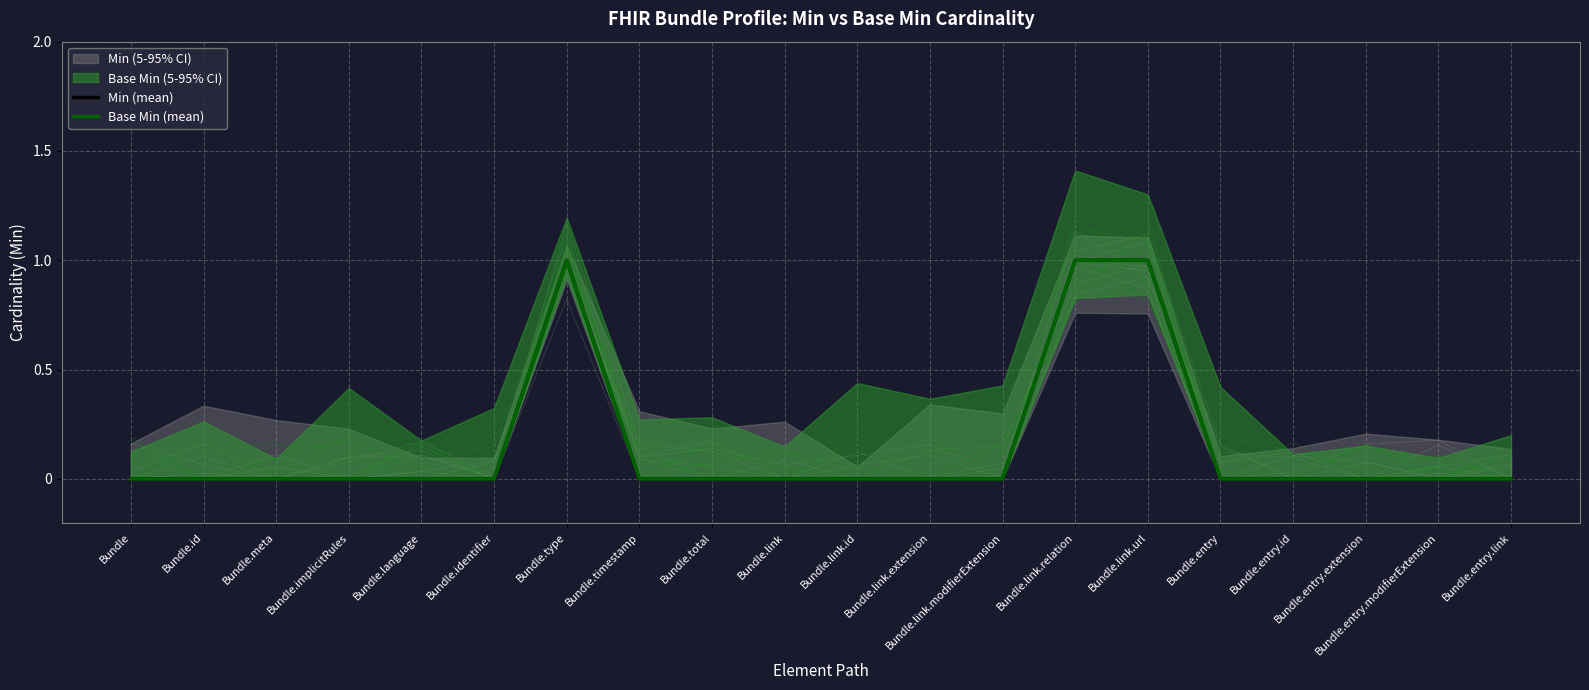

Does the chart display data point markers on the line(s)?

No